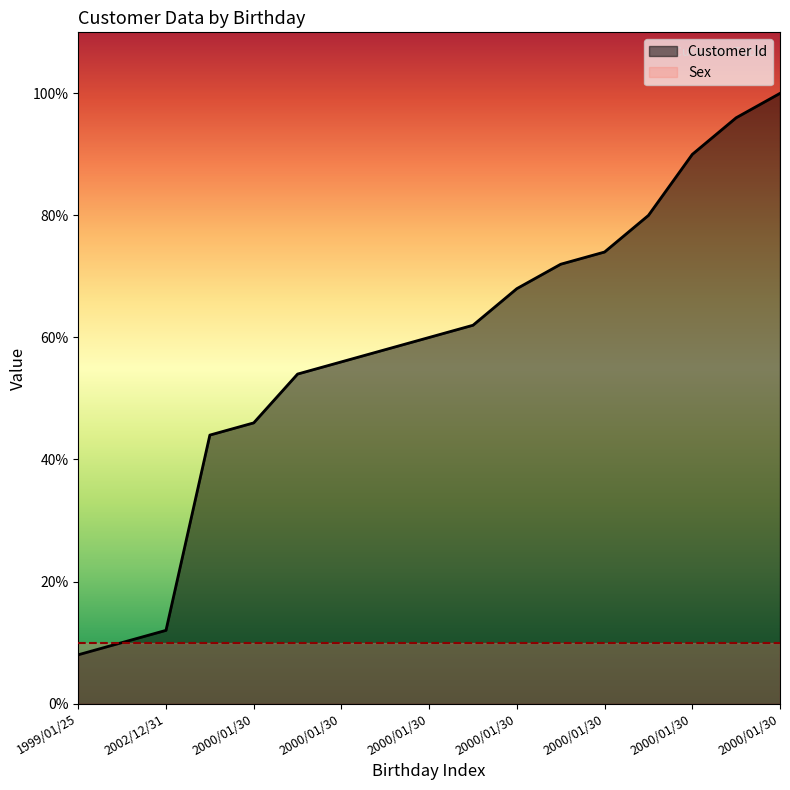

True or false: there are more than 0 points higher than both neighbors.

False